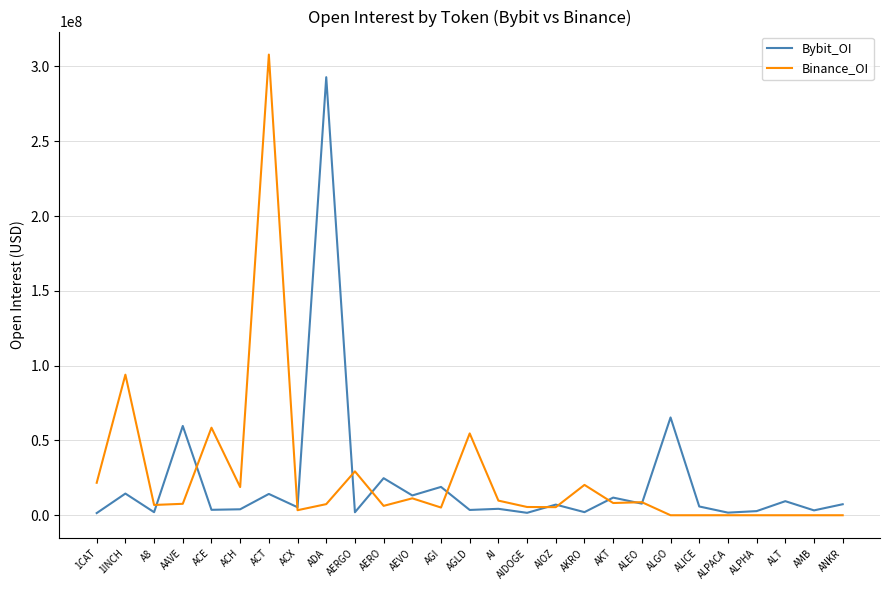

True or false: Binance_OI and Bybit_OI cross at least once.

True